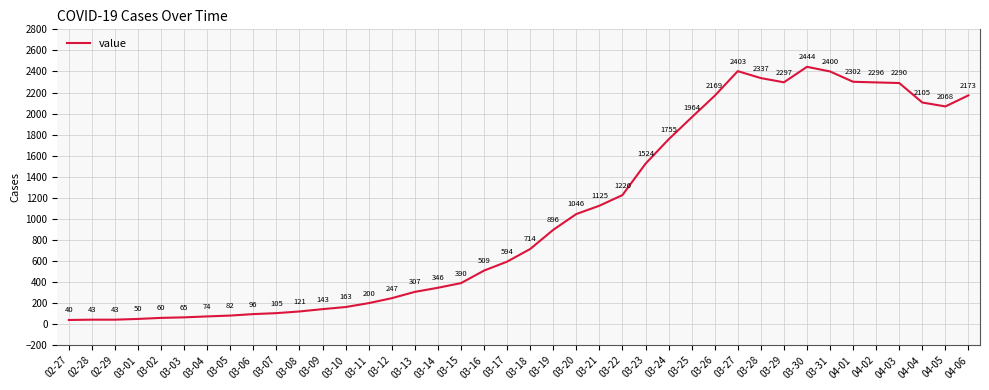

Reading right to left, what are all the values shown in this chart?

2173	2068	2105	2290	2296	2302	2400	2444	2297	2337	2403	2169	1964	1755	1524	1226	1125	1046	896	714	594	509	390	346	307	247	200	163	143	121	105	96	82	74	65	60	50	43	43	40